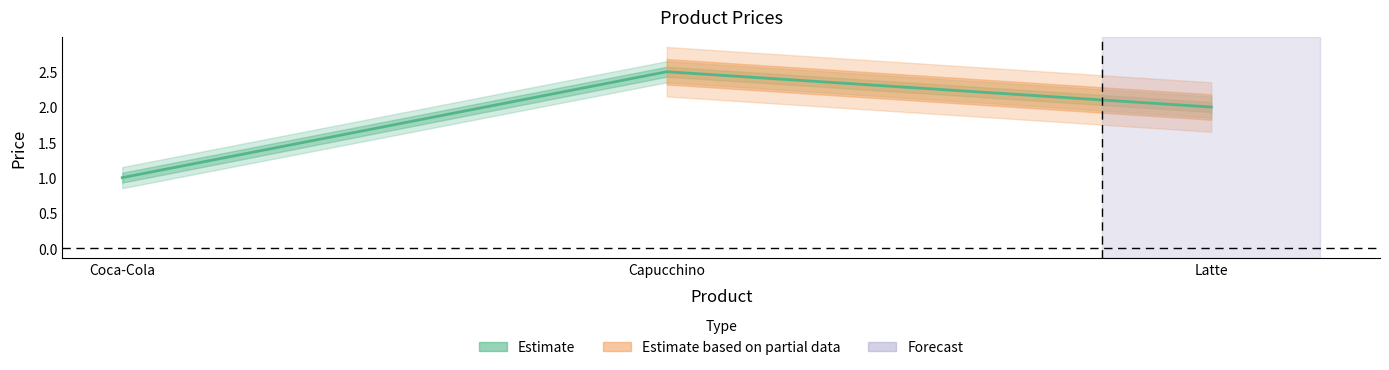

What value does the data have at Latte?

2.0